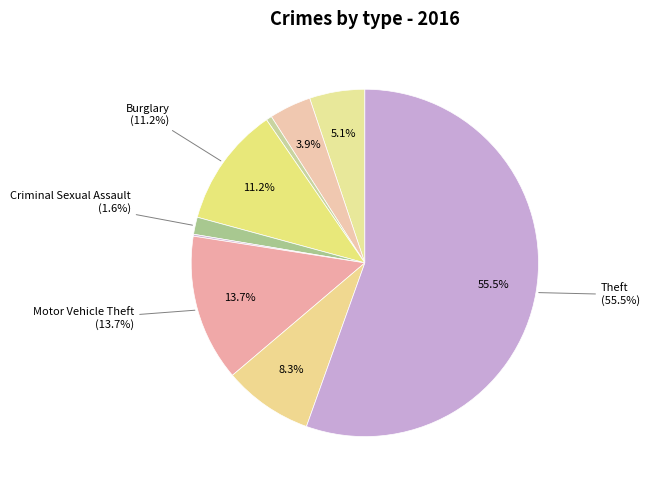

Which slice represents more than half of the pie?

Theft